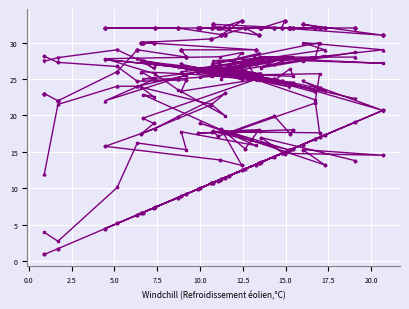

What is the minimum value shown in the chart?

0.9